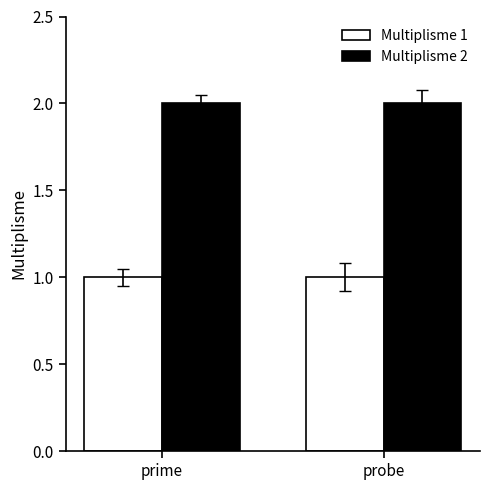

How many bars are there in total?

4